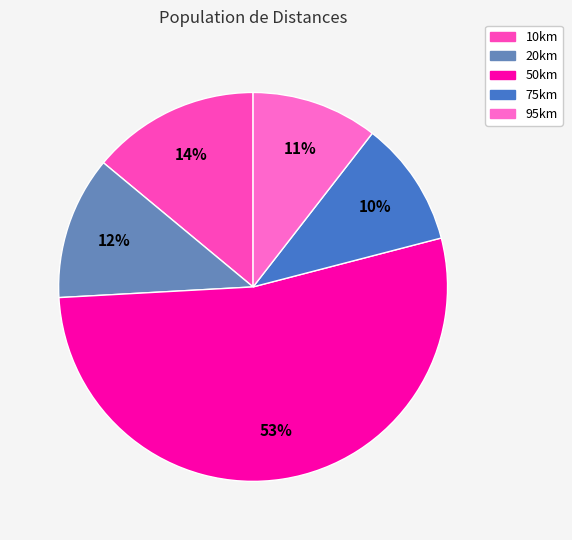

Count the number of slices in the pie.

5